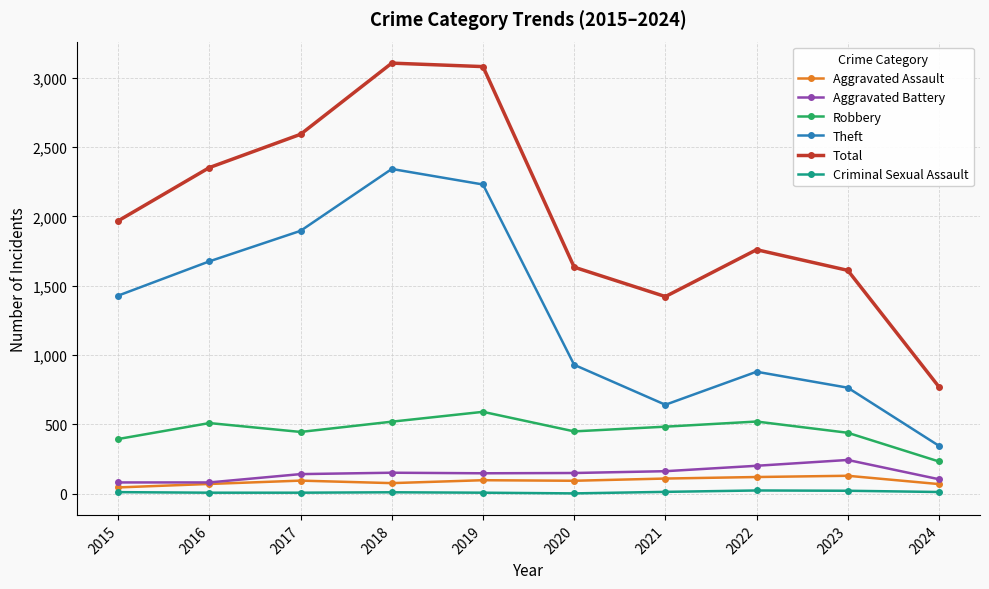

How many lines are shown in the chart?

6